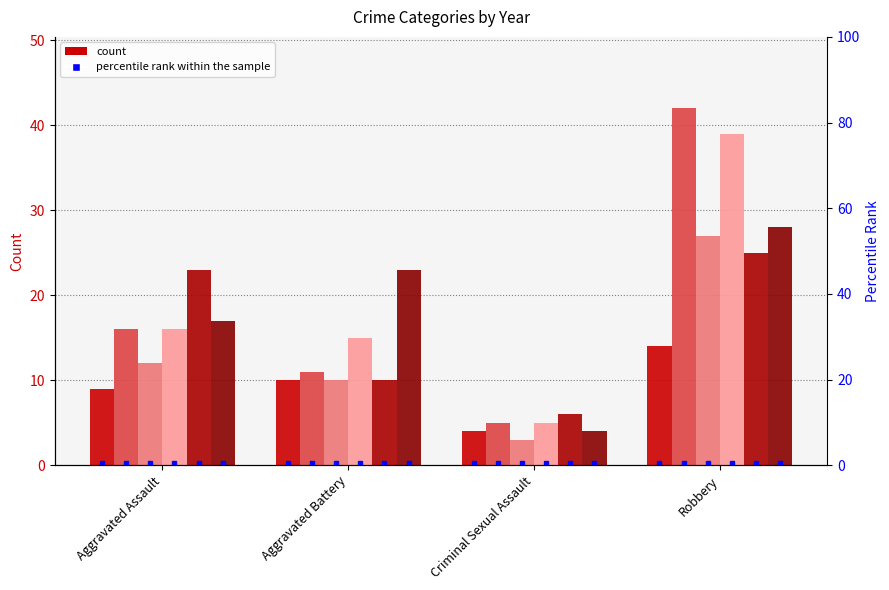

What is the difference between the highest and lowest values at Aggravated Battery?

13